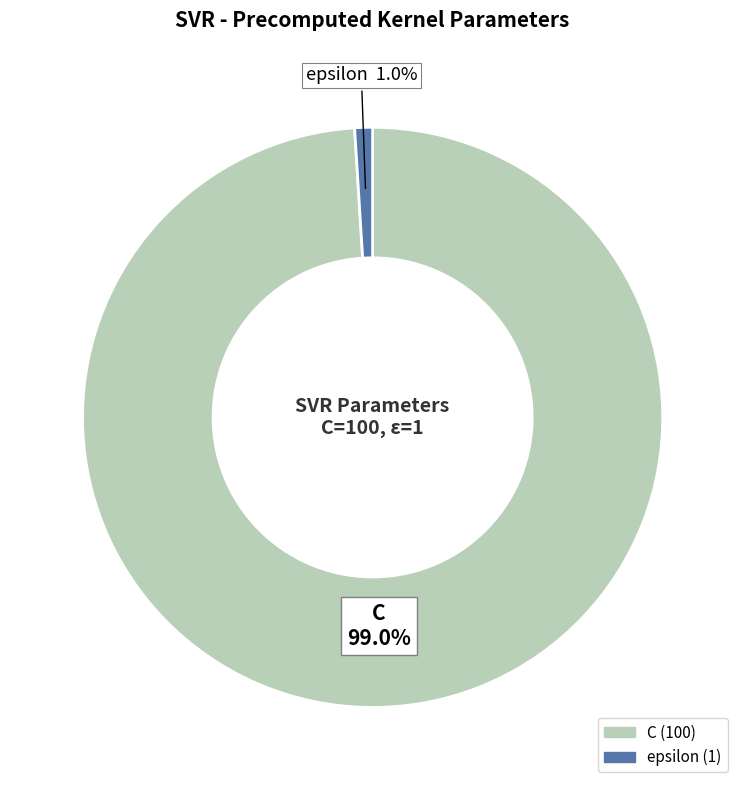

What percentage do epsilon and C together represent?

100.0%